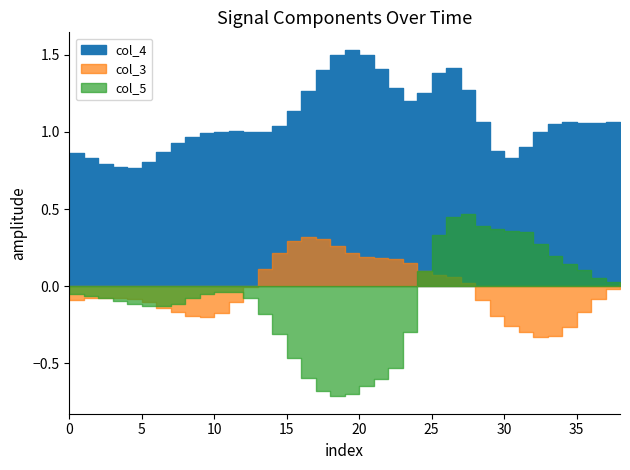

Reading right to left, transcribe all the data shown in this chart.

col_4: 1.1	1.1	1.1	1.1	1.1	1.1	1.0	0.9	0.8	0.9	1.1	1.3	1.4	1.4	1.3	1.2	1.3	1.4	1.5	1.5	1.5	1.4	1.3	1.1	1.0	1.0	1.0	1.0	1.0	1.0	1.0	0.9	0.9	0.8	0.8	0.8	0.8	0.8	0.9
col_3: 0.0	-0.0	-0.1	-0.2	-0.3	-0.3	-0.3	-0.3	-0.3	-0.2	-0.1	0.0	0.1	0.1	0.1	0.1	0.2	0.2	0.2	0.2	0.3	0.3	0.3	0.3	0.2	0.1	-0.0	-0.1	-0.2	-0.2	-0.2	-0.2	-0.1	-0.1	-0.1	-0.1	-0.1	-0.1	-0.1
col_5: 0.0	0.0	0.1	0.1	0.1	0.2	0.3	0.4	0.4	0.4	0.4	0.5	0.4	0.3	0.1	-0.3	-0.5	-0.6	-0.6	-0.7	-0.7	-0.7	-0.6	-0.5	-0.3	-0.2	-0.1	-0.0	-0.0	-0.1	-0.1	-0.1	-0.1	-0.1	-0.1	-0.1	-0.1	-0.1	-0.1